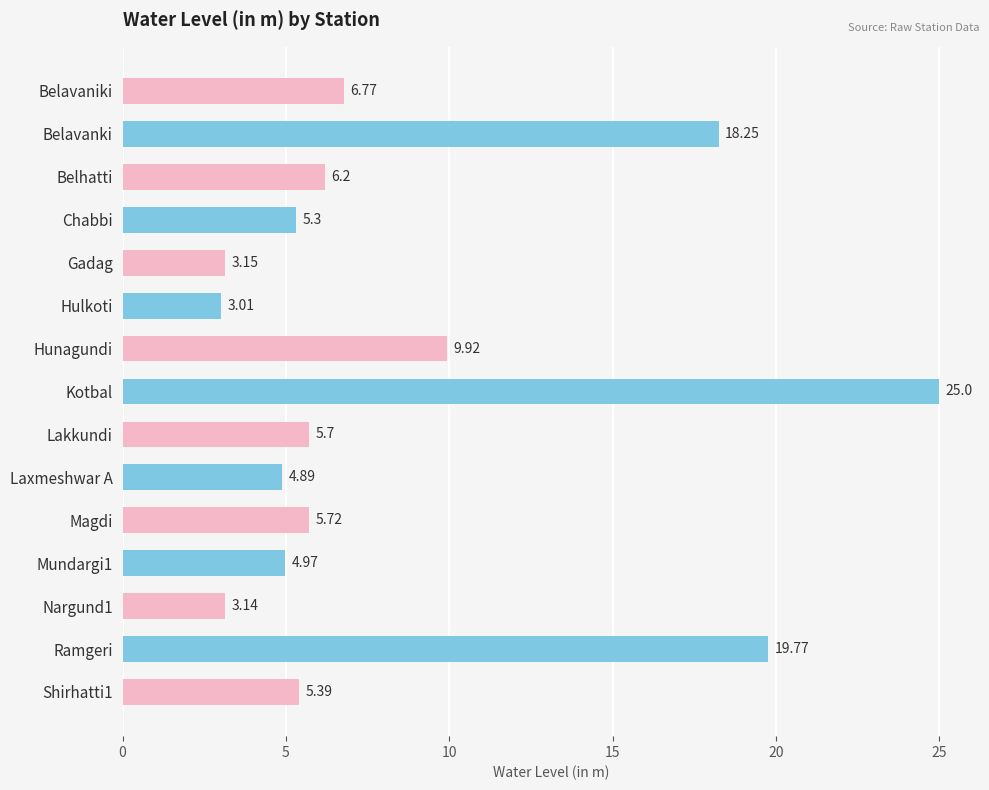

Rank the categories by value from lowest to highest.

Hulkoti, Nargund1, Gadag, Laxmeshwar A, Mundargi1, Chabbi, Shirhatti1, Lakkundi, Magdi, Belhatti, Belavaniki, Hunagundi, Belavanki, Ramgeri, Kotbal